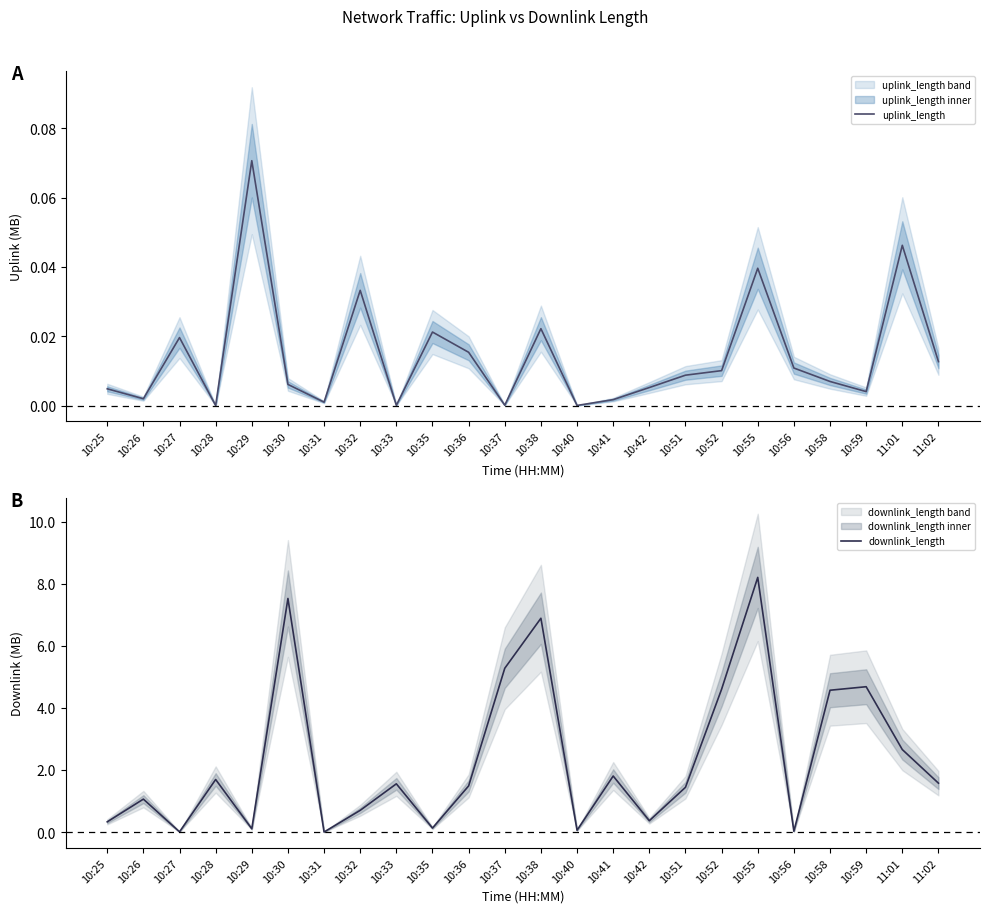

At 10:55, list the series in order from largest to smallest.

downlink_length, uplink_length